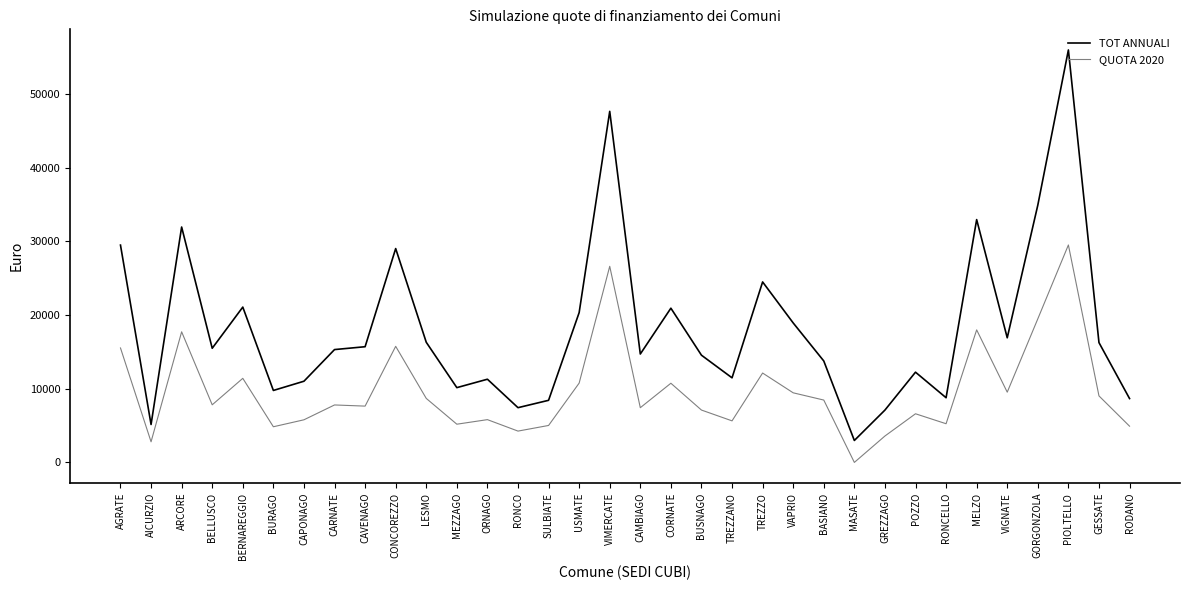

The TOT ANNUALI series shows 2976.3 at MASATE. True or false?

True